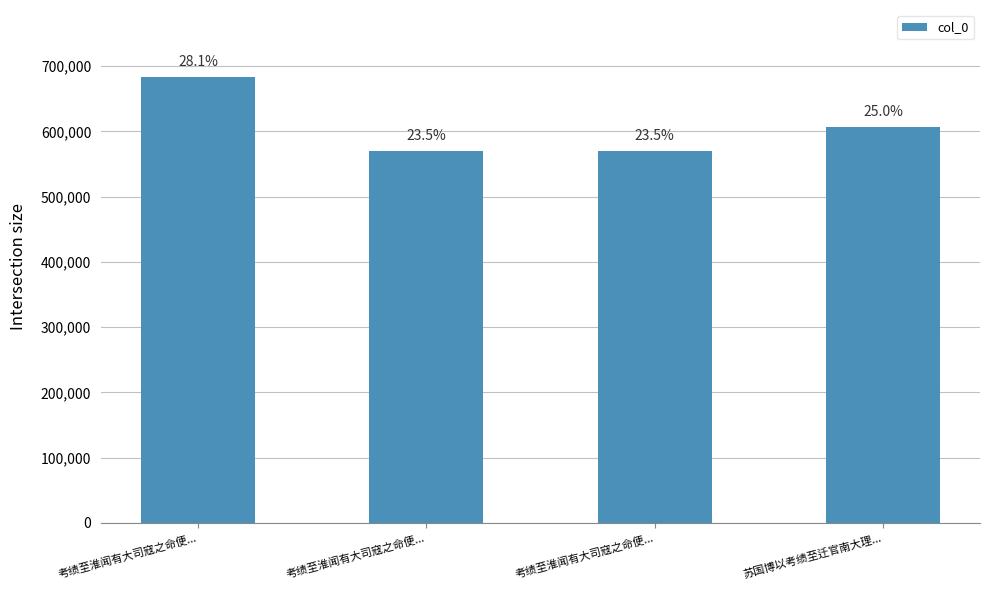

Reading right to left, list all the values displayed in this chart.

606533	569956	569957	683585